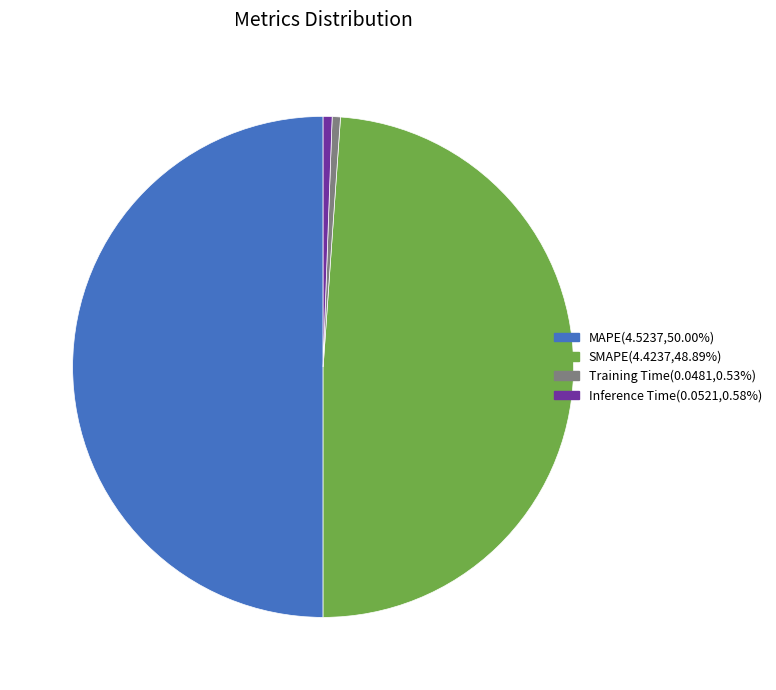

Is SMAPE(4.4237,48.89%) the majority of the pie?

No